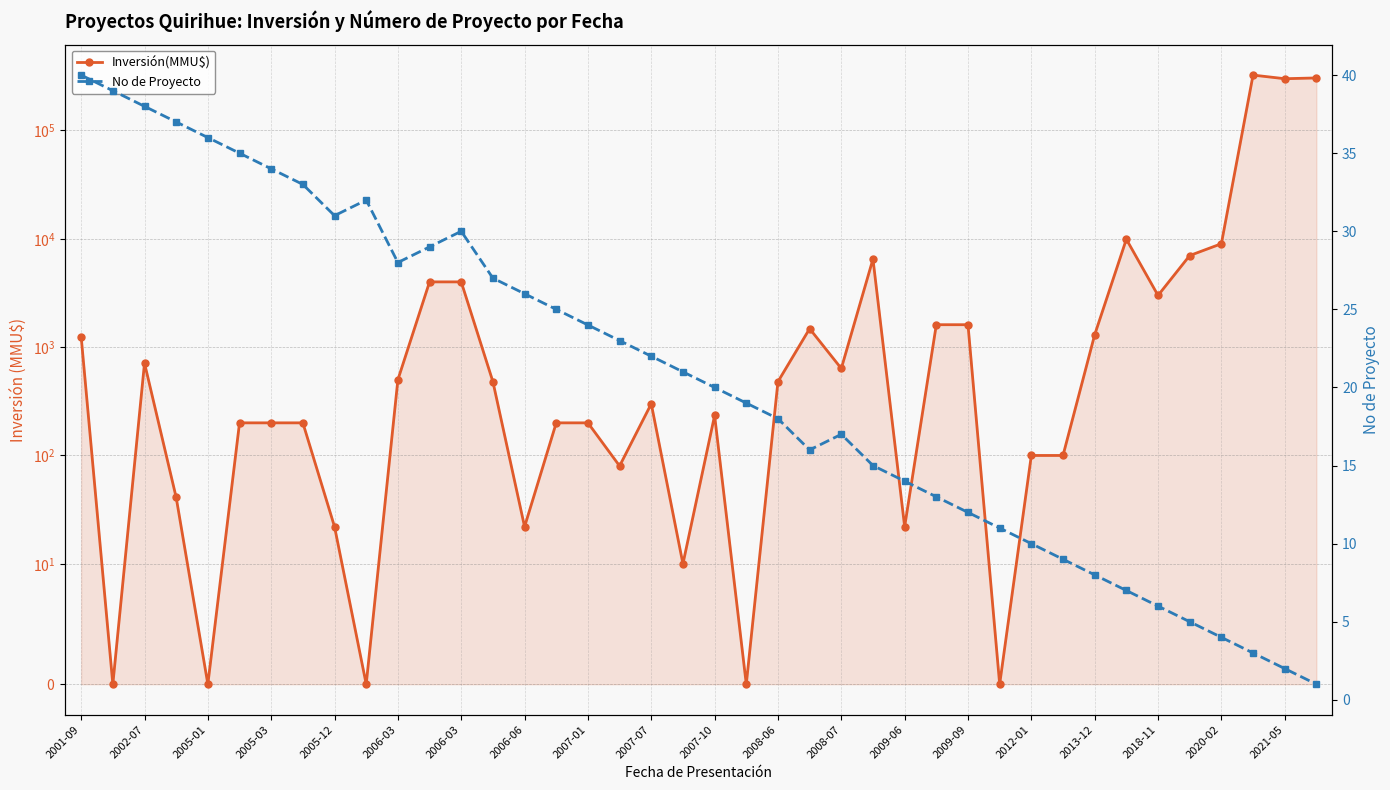

At which category does the chart reach its peak across all series?

37